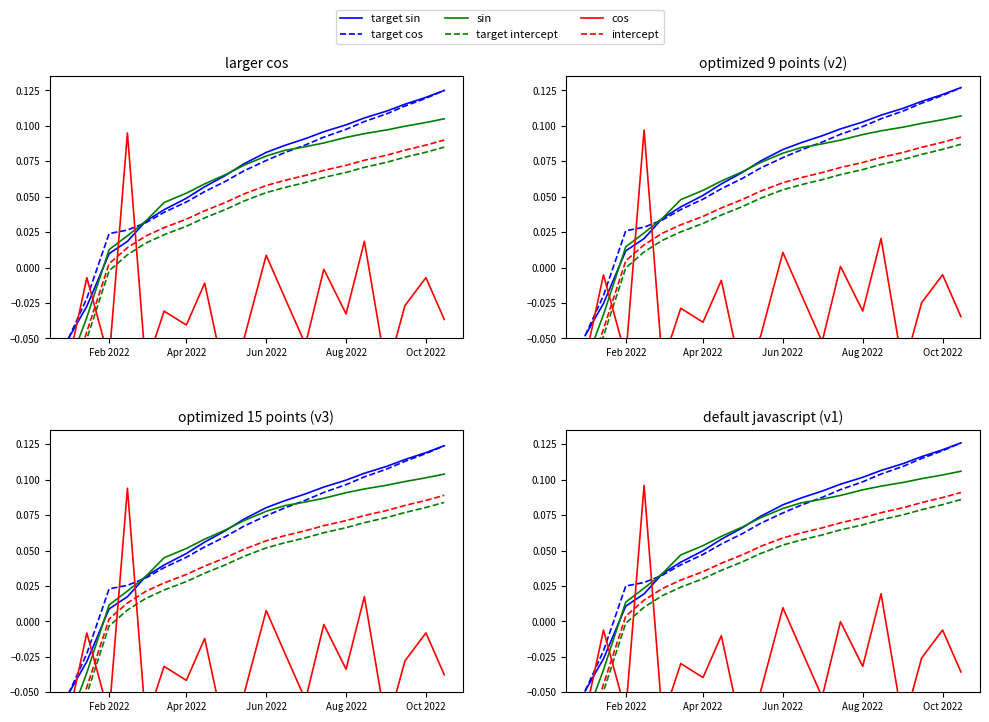

What is the label of the 18th point from the right?

Feb 2022